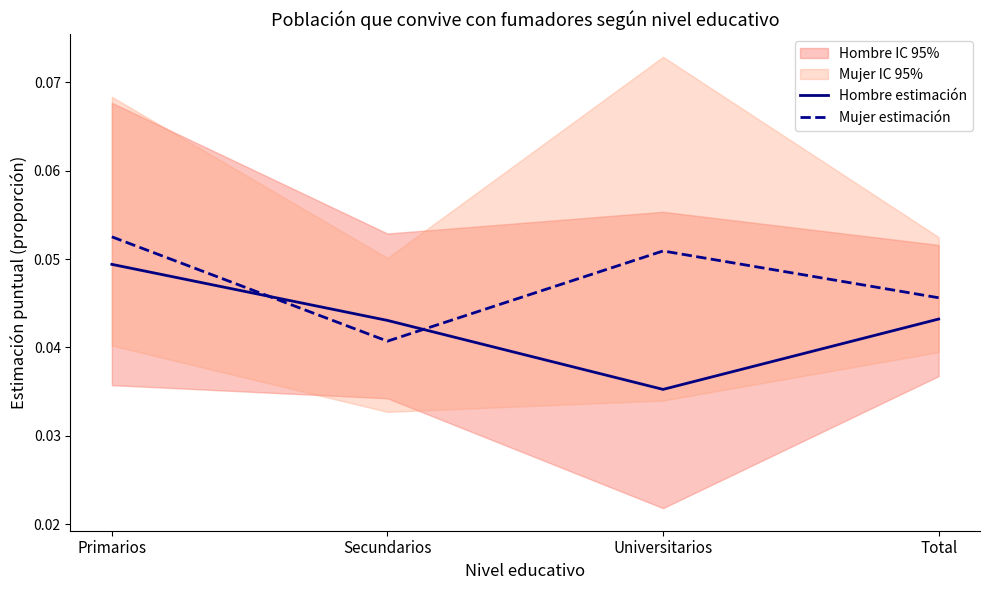

Reading right to left, extract all data points from this chart.

Hombre estimación: 0.0	0.0	0.0	0.0
Mujer estimación: 0.0	0.1	0.0	0.1